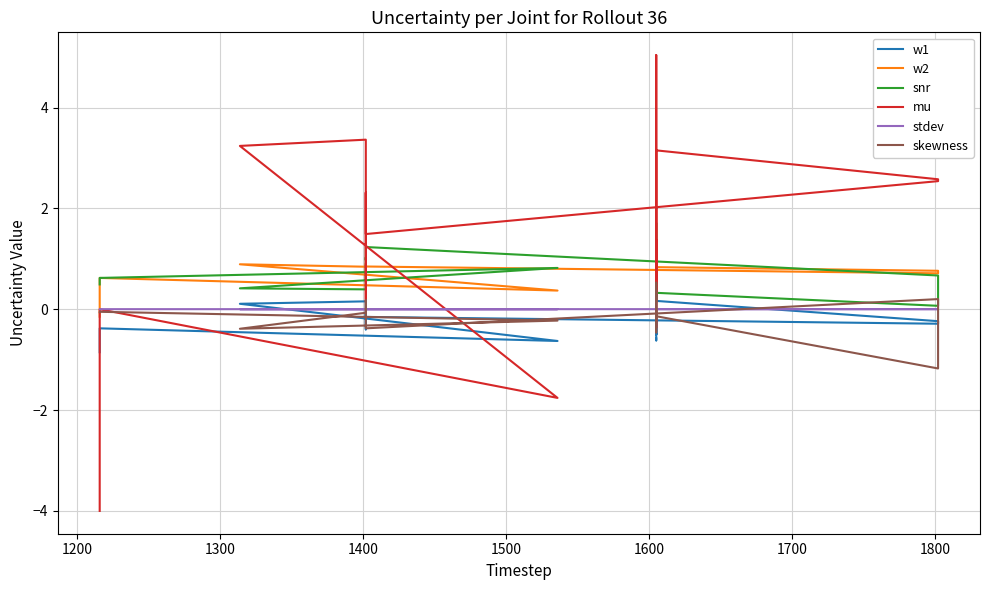

What are all the series names shown in the legend?

w1, w2, snr, mu, stdev, skewness